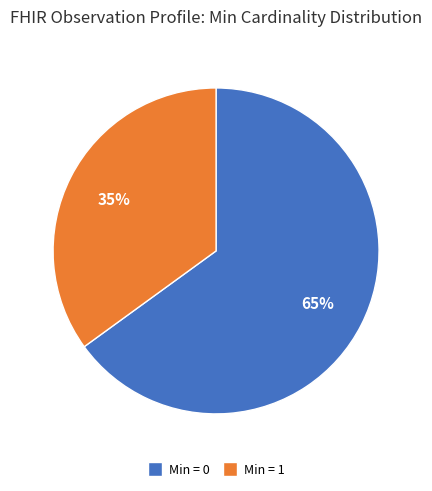

Is there a majority slice in this chart?

Yes